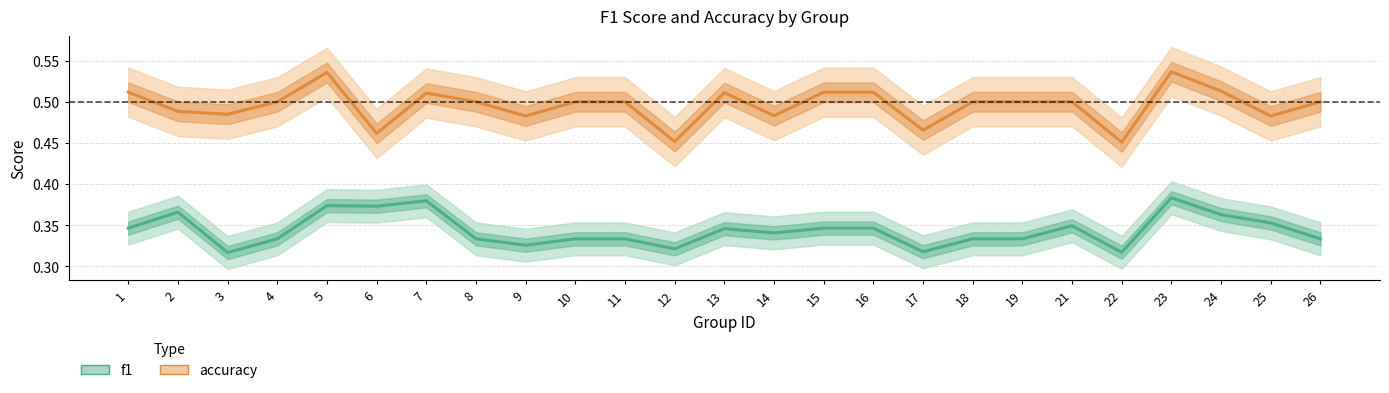

Reading left to right, transcribe all the data shown in this chart.

f1: 0.3	0.4	0.3	0.3	0.4	0.4	0.4	0.3	0.3	0.3	0.3	0.3	0.3	0.3	0.3	0.3	0.3	0.3	0.3	0.3	0.3	0.4	0.4	0.4	0.3
accuracy: 0.5	0.5	0.5	0.5	0.5	0.5	0.5	0.5	0.5	0.5	0.5	0.5	0.5	0.5	0.5	0.5	0.5	0.5	0.5	0.5	0.5	0.5	0.5	0.5	0.5